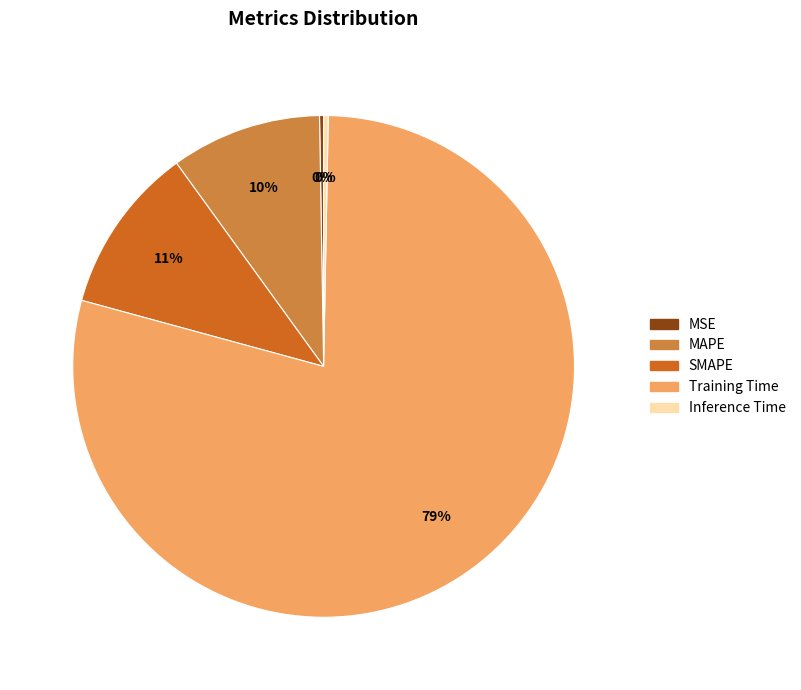

Is there any slice that represents more than half of the pie?

Yes